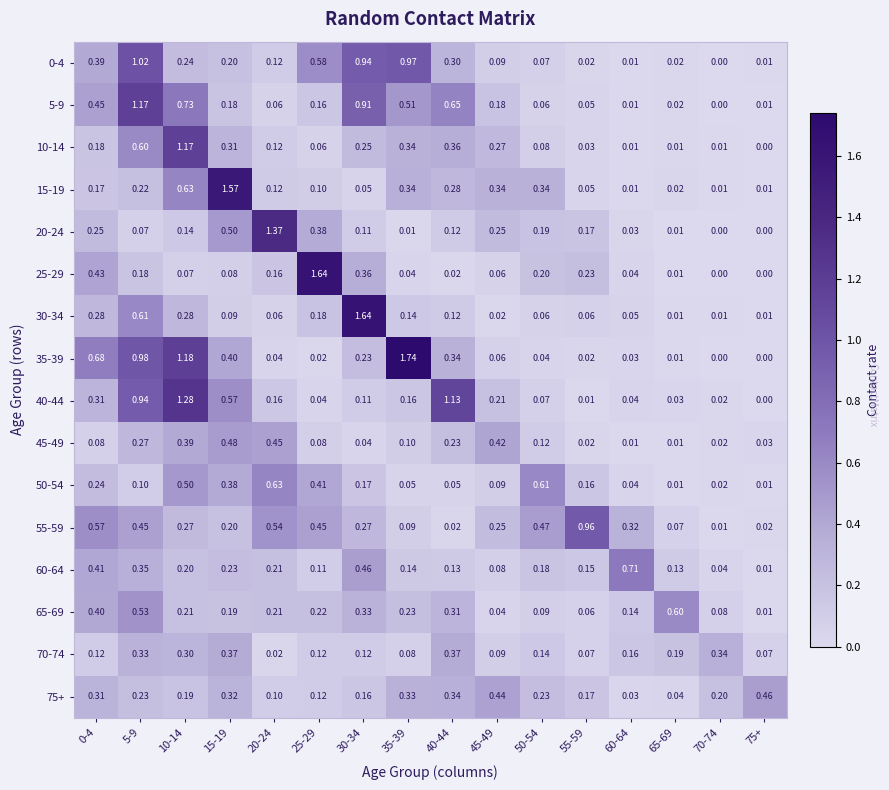

Is the value of 50-54 at 30-34 greater than the value of 75+ at 75+?

No